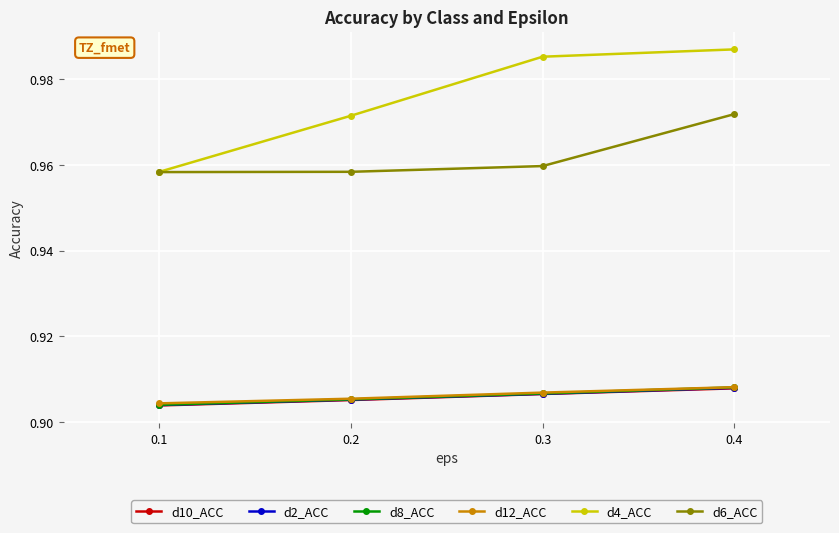

Which series changed the most between 0.2 and 0.4?

d4_ACC